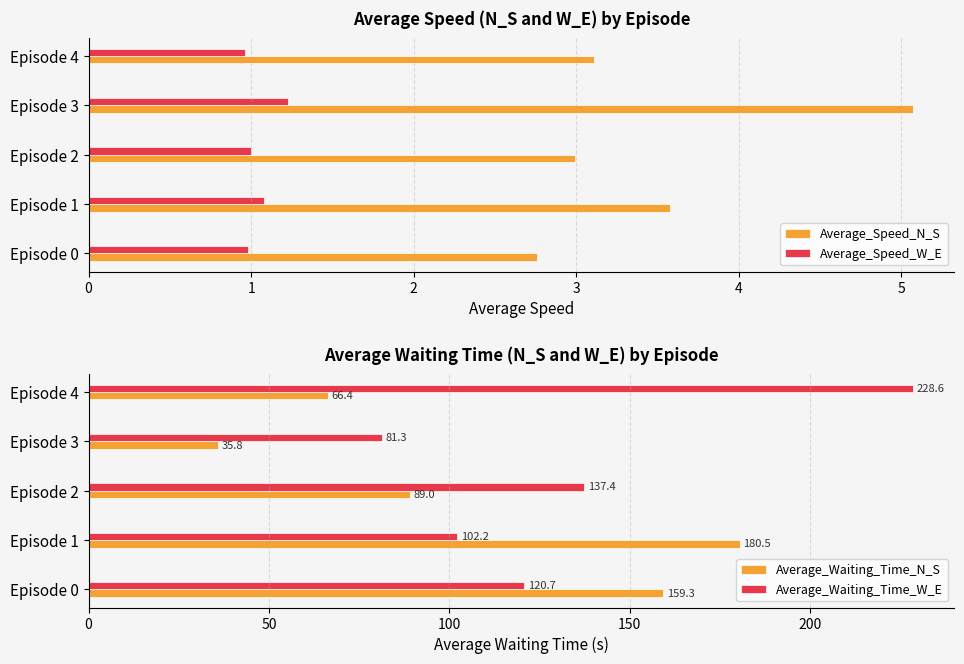

How many groups of bars are there?

5